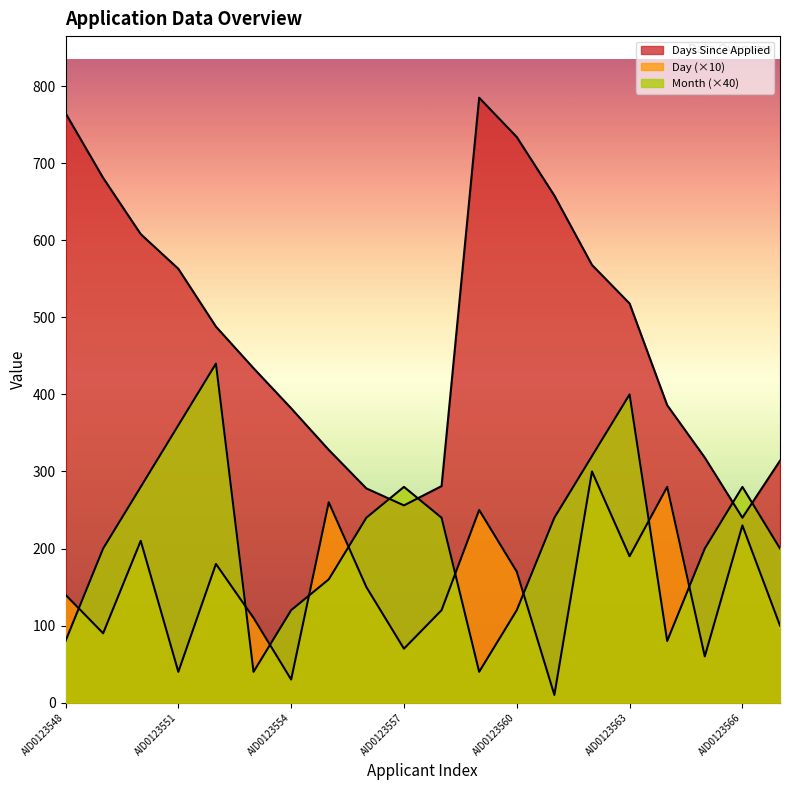

True or false: Month has more than 2 points higher than both neighbors.

True